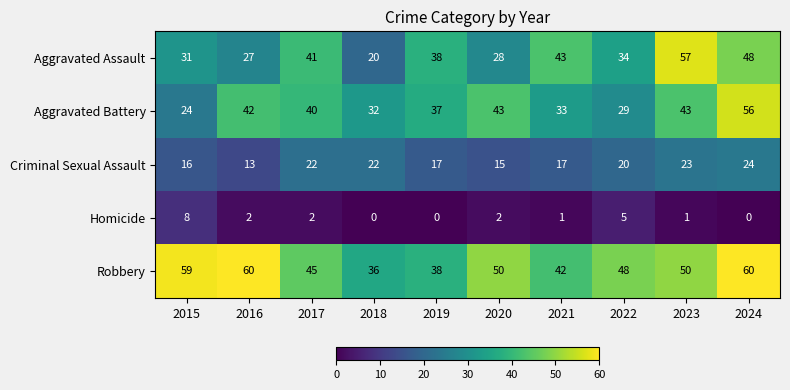

Count the number of data series in this chart.

5